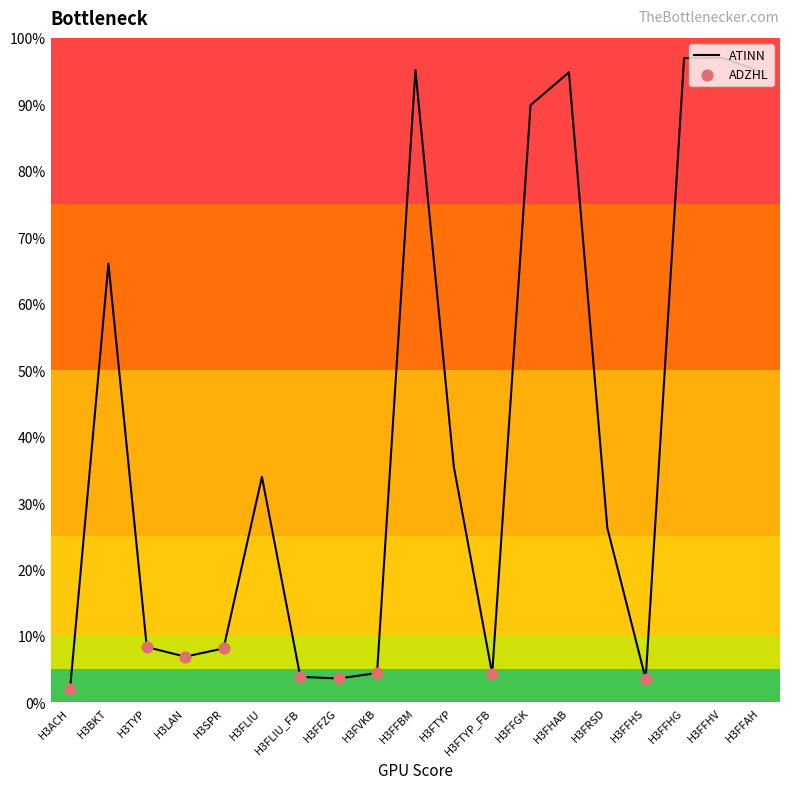

Which has a higher value, H3FFHS or H3TYP?

H3TYP